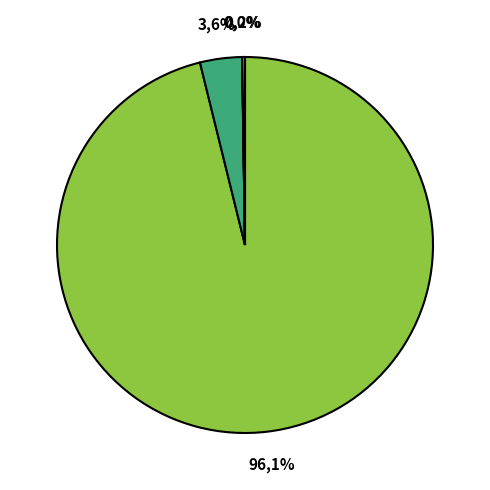

Which category has the biggest portion of the pie?

Bitcoin